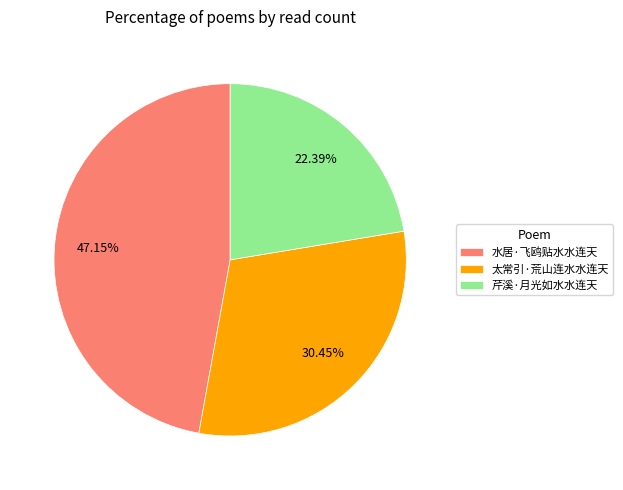

What portion of the pie excludes 芹溪·月光如水水连天?

77.6%